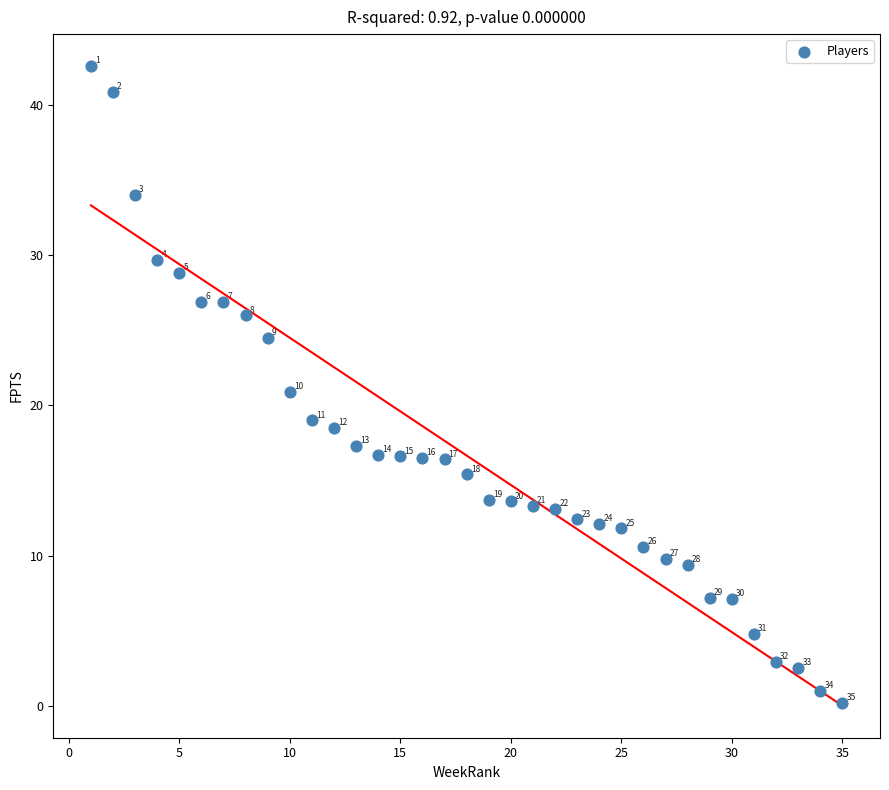

What Y value in the scatter plot is closest to 21?

20.9